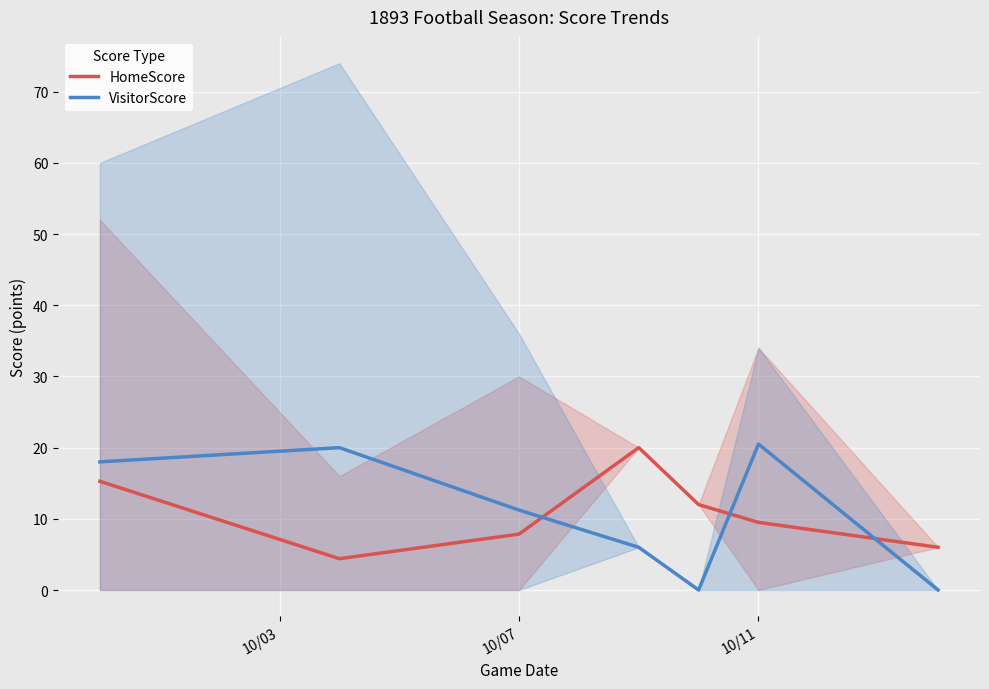

Is it true that HomeScore equals 9.5 at 10/11?

True